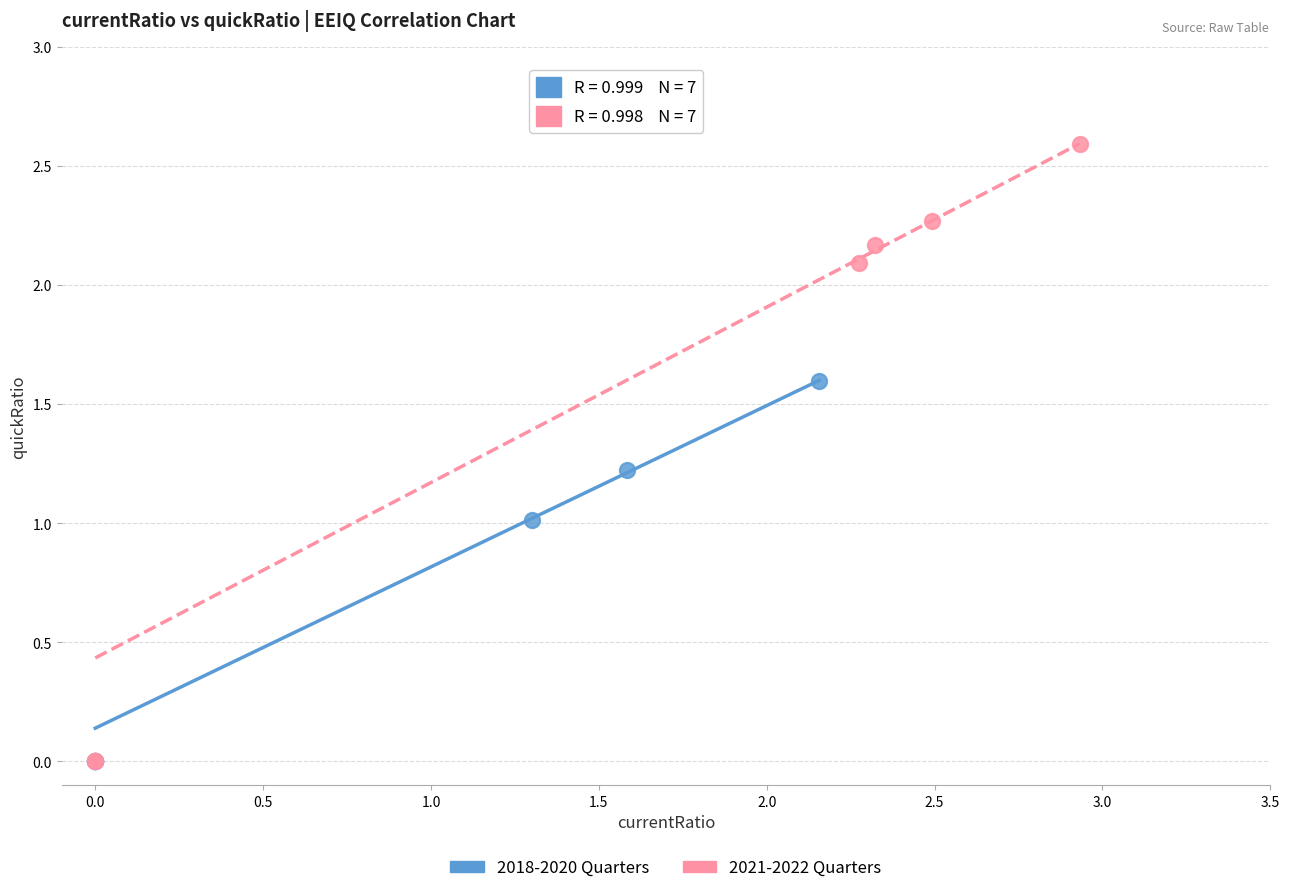

Which series has the widest spread of Y values?

2021-2022 Quarters